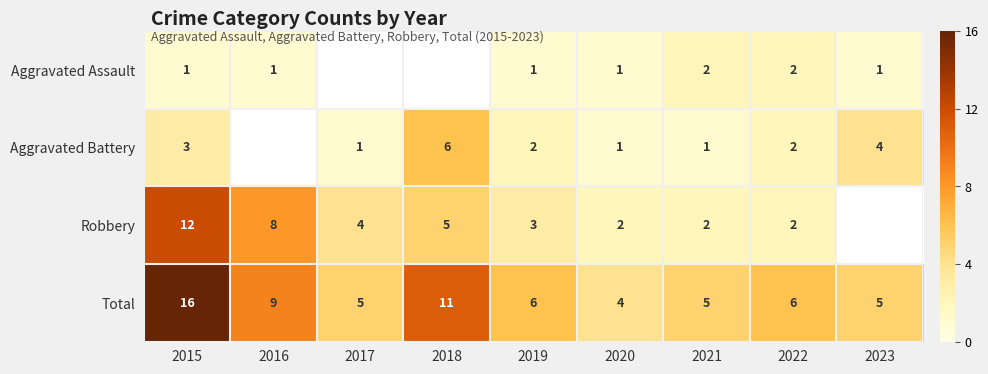

Is it true that Robbery equals 1 at 2021?

False